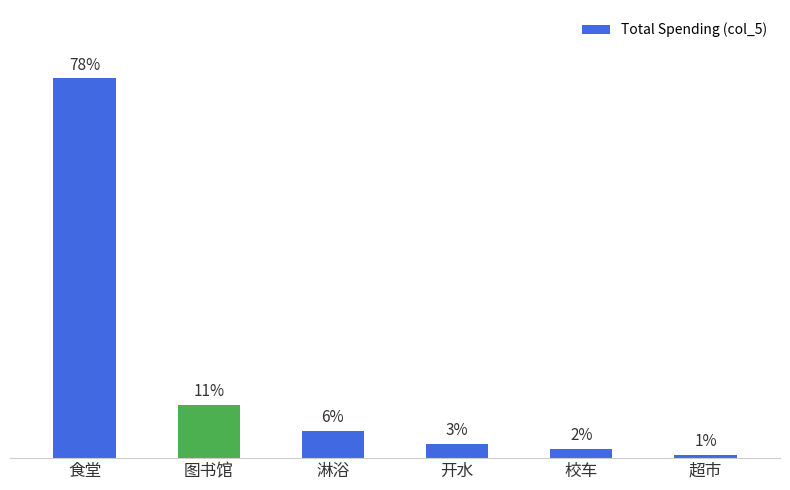

Are the bars horizontal?

No